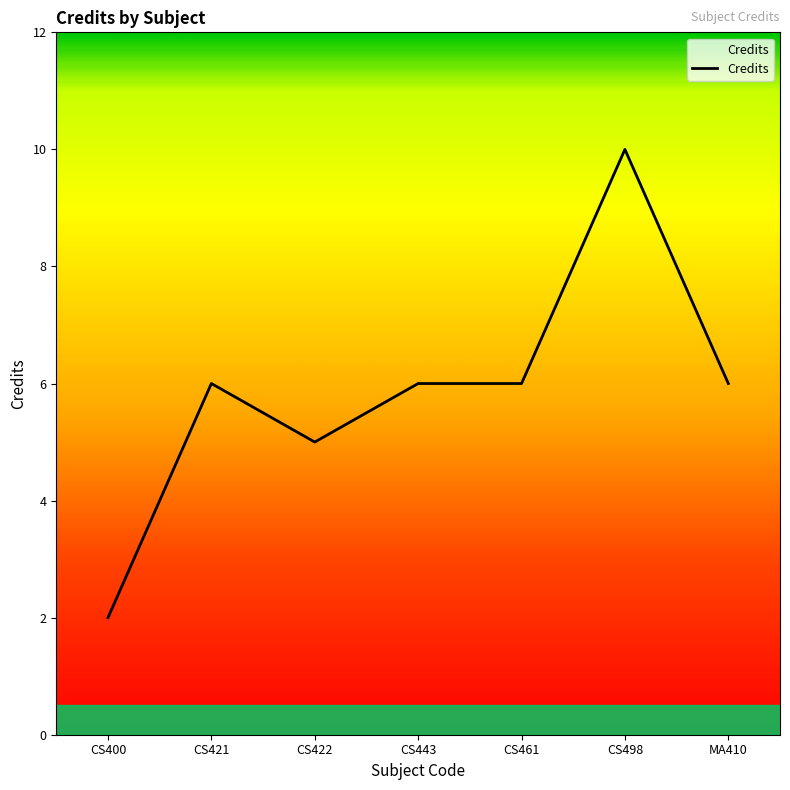

Which label corresponds to the smallest value in the chart?

CS400